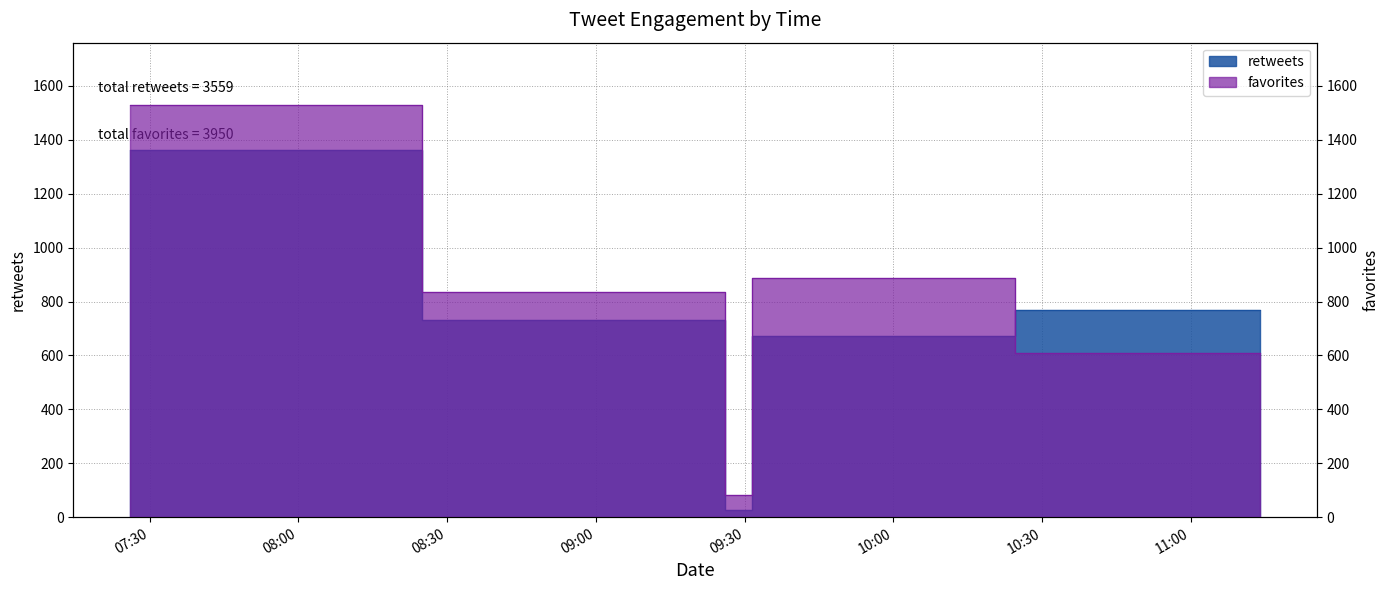

How many interior local peaks does the favorites series have?

1